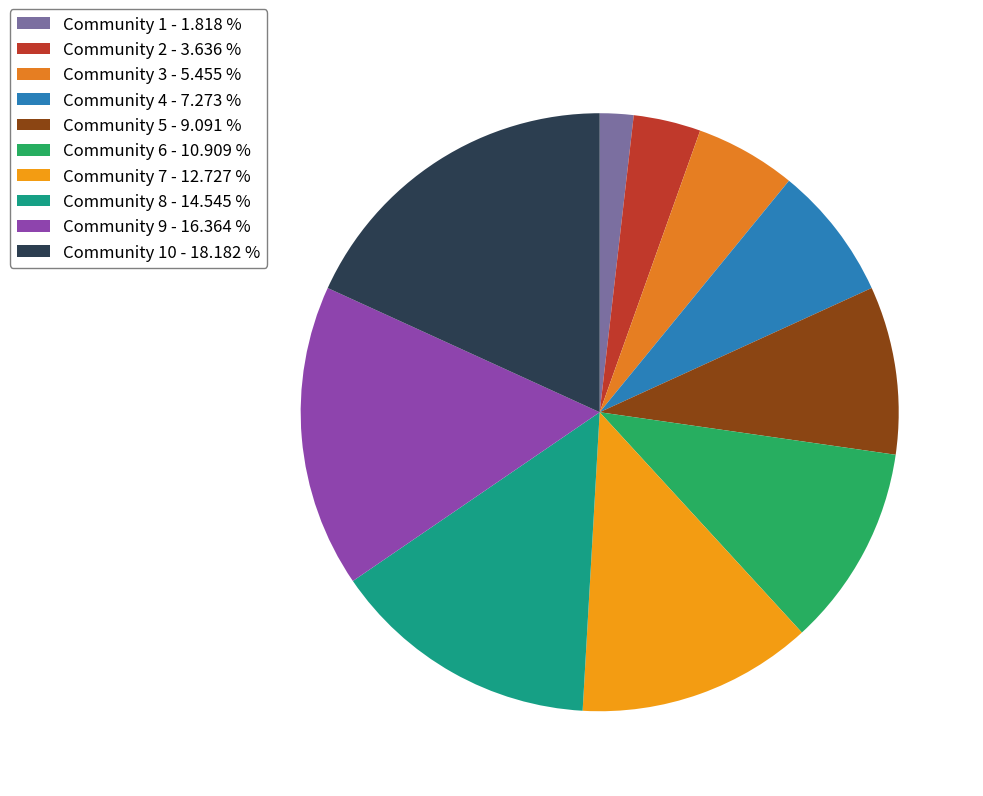

How many slices are in this pie chart?

10